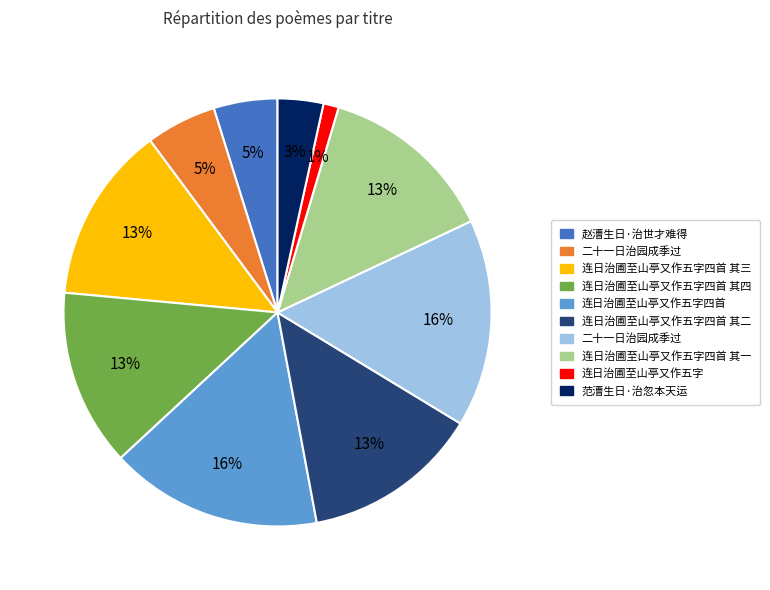

How many segments does this pie chart have?

10